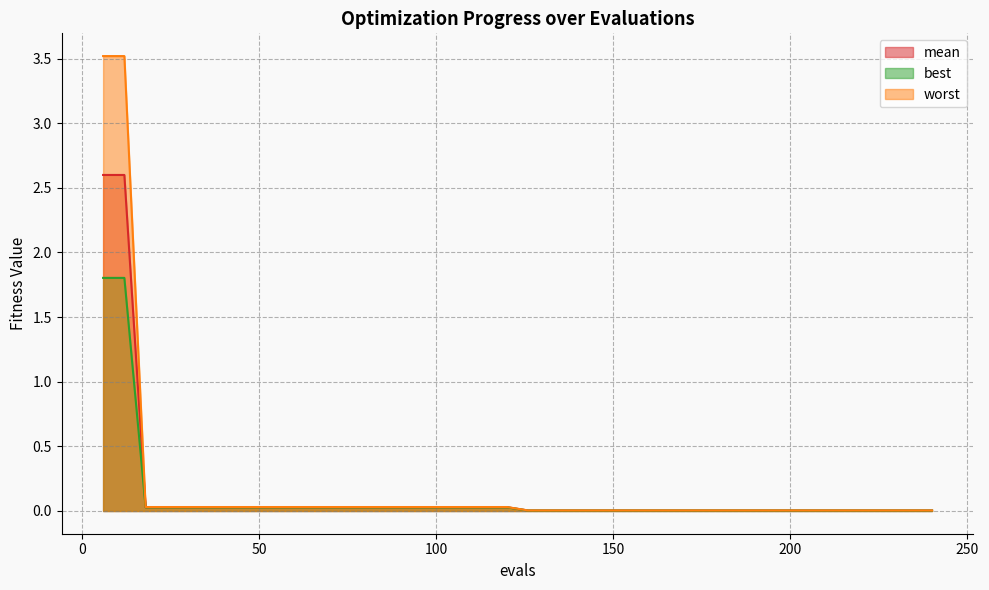

The value of worst at 210 is 0.0. True or false?

True